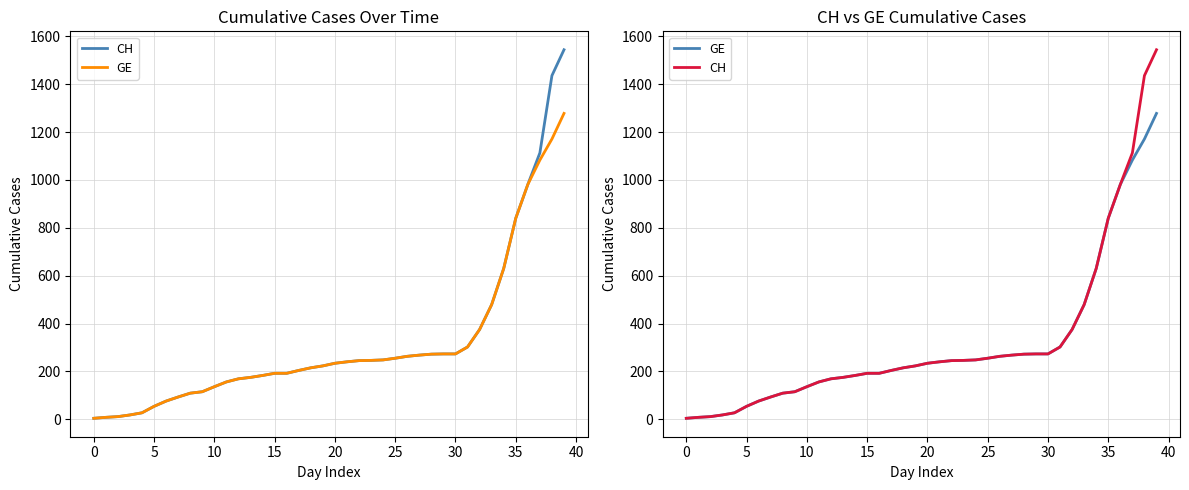

True or false: GE and CH intersect in this chart.

False